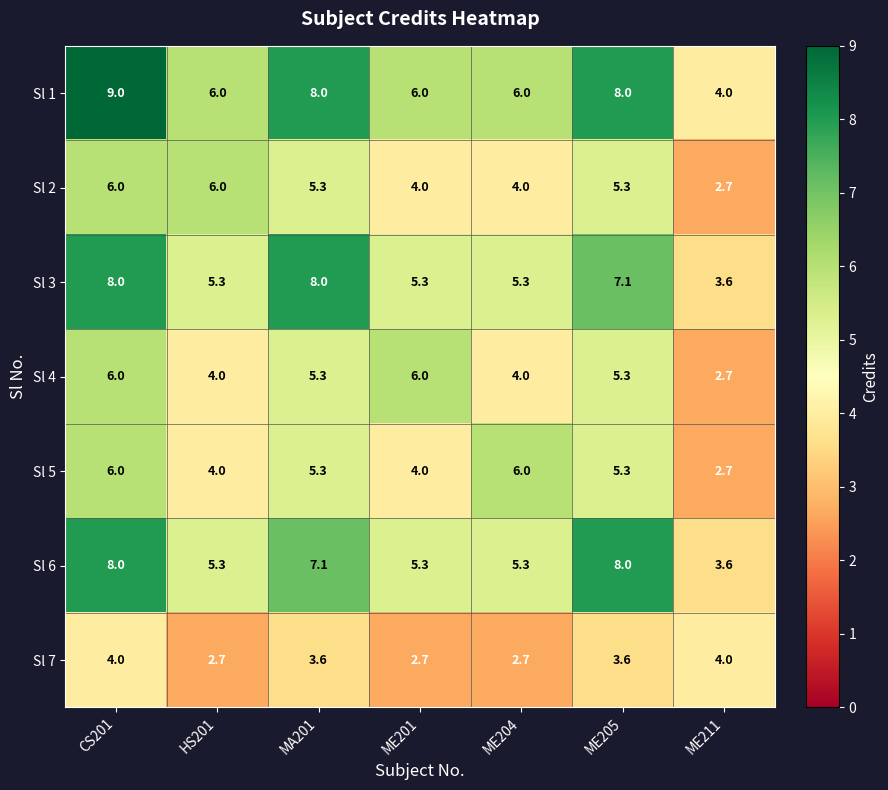

Where does the Sl 2 series first go above 5?

CS201